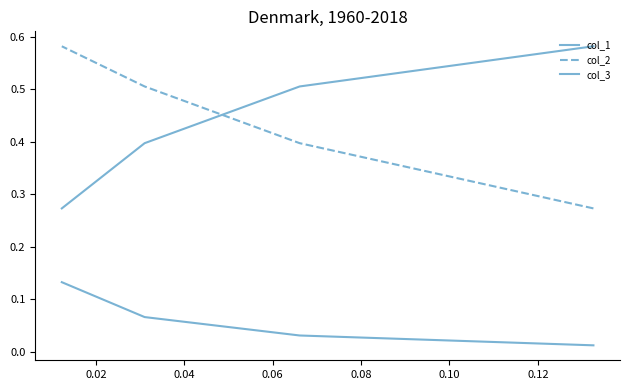

Which series has the largest total across all categories?

col_1